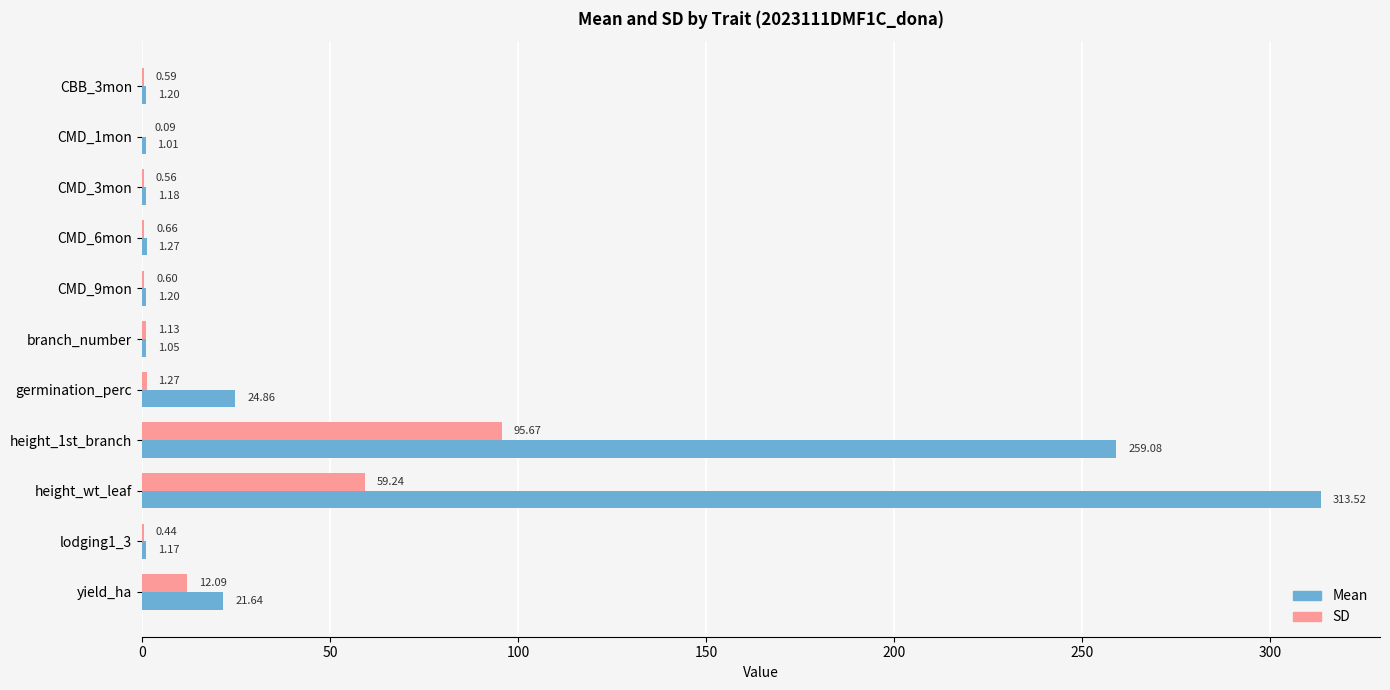

Which series changed the most between height_wt_leaf and lodging1_3?

Mean